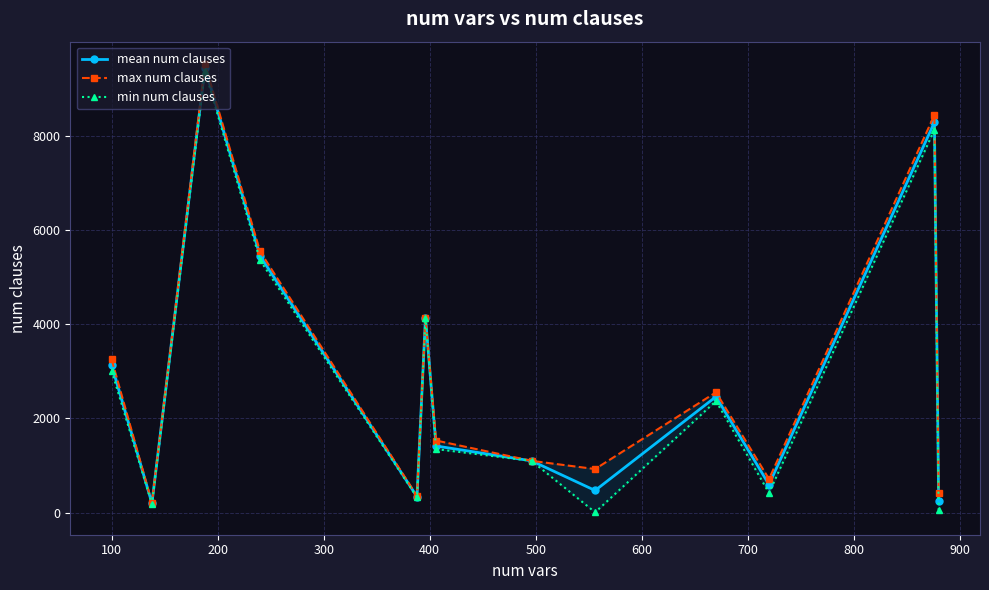

What is the maximum value for min num clauses?

9370.0